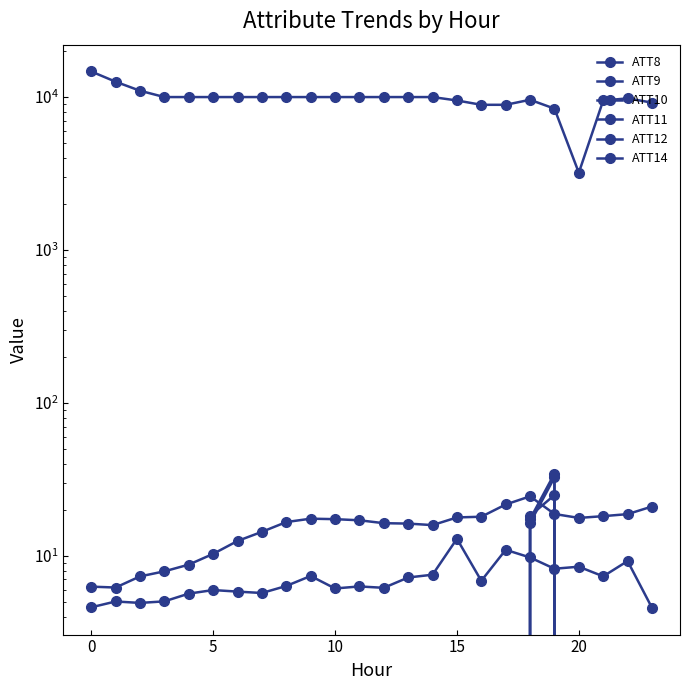

Which series has the widest spread of values?

ATT8